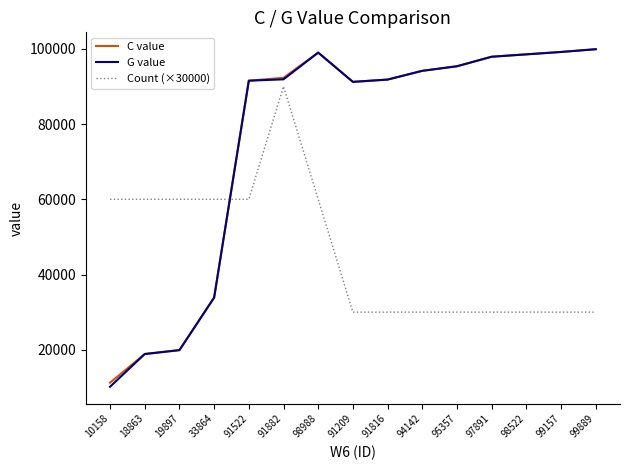

Is the value of Count (×30000) at 98522 greater than the value of G value at 91522?

No